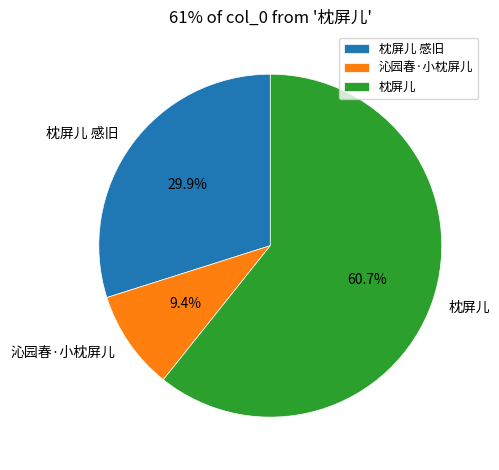

What is the total percentage of 枕屏儿 感旧 and 枕屏儿?

90.6%